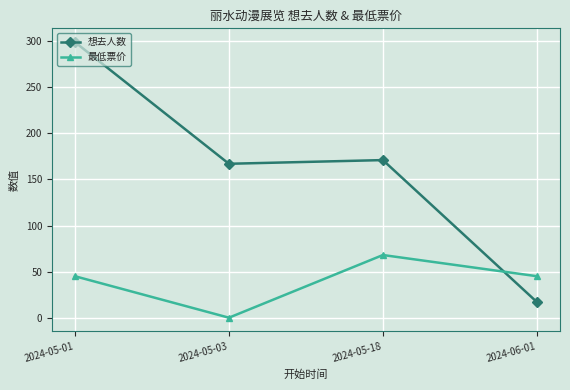

At which label does 最低票价 reach its peak?

2024-05-18